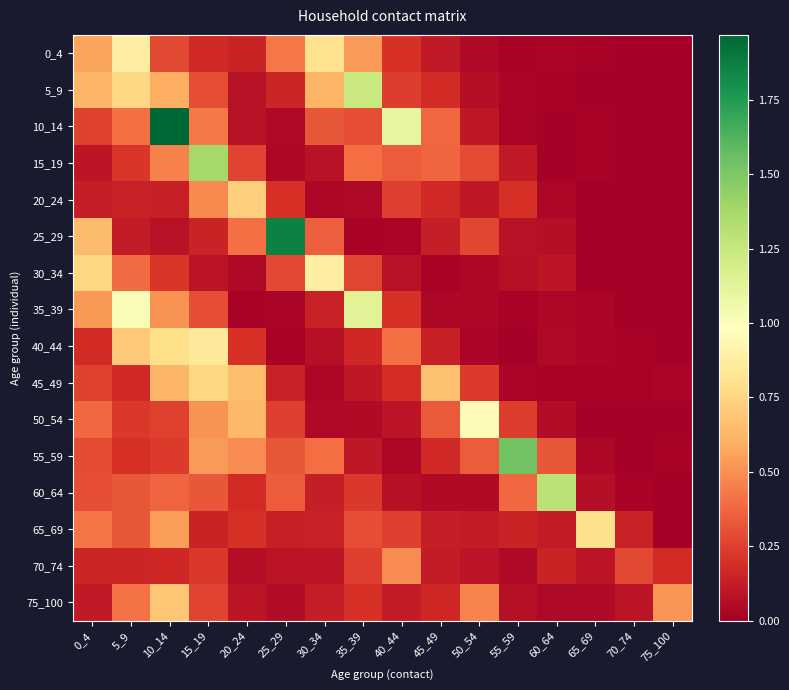

Which label corresponds to the smallest value in the chart?

70_74